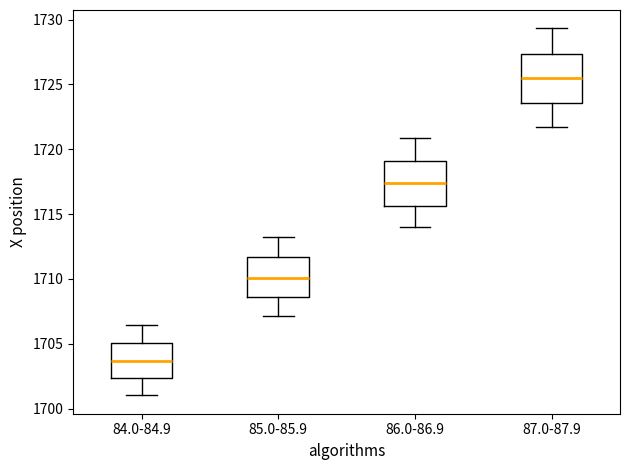

Reading left to right, transcribe this box plot: for each box, give where its median line is, the range the box spans, and where its two whiskers end, as read against the y-axis. The values are not printed on the chart, so give them approximately, as read against the axis.

84.0-84.9: median 1703.5, box 1702.5 to 1705.0, whiskers 1701.0 to 1706.5
85.0-85.9: median 1710.0, box 1708.5 to 1711.5, whiskers 1707.0 to 1713.5
86.0-86.9: median 1717.5, box 1715.5 to 1719.0, whiskers 1714.0 to 1721.0
87.0-87.9: median 1725.5, box 1723.5 to 1727.5, whiskers 1721.5 to 1729.5